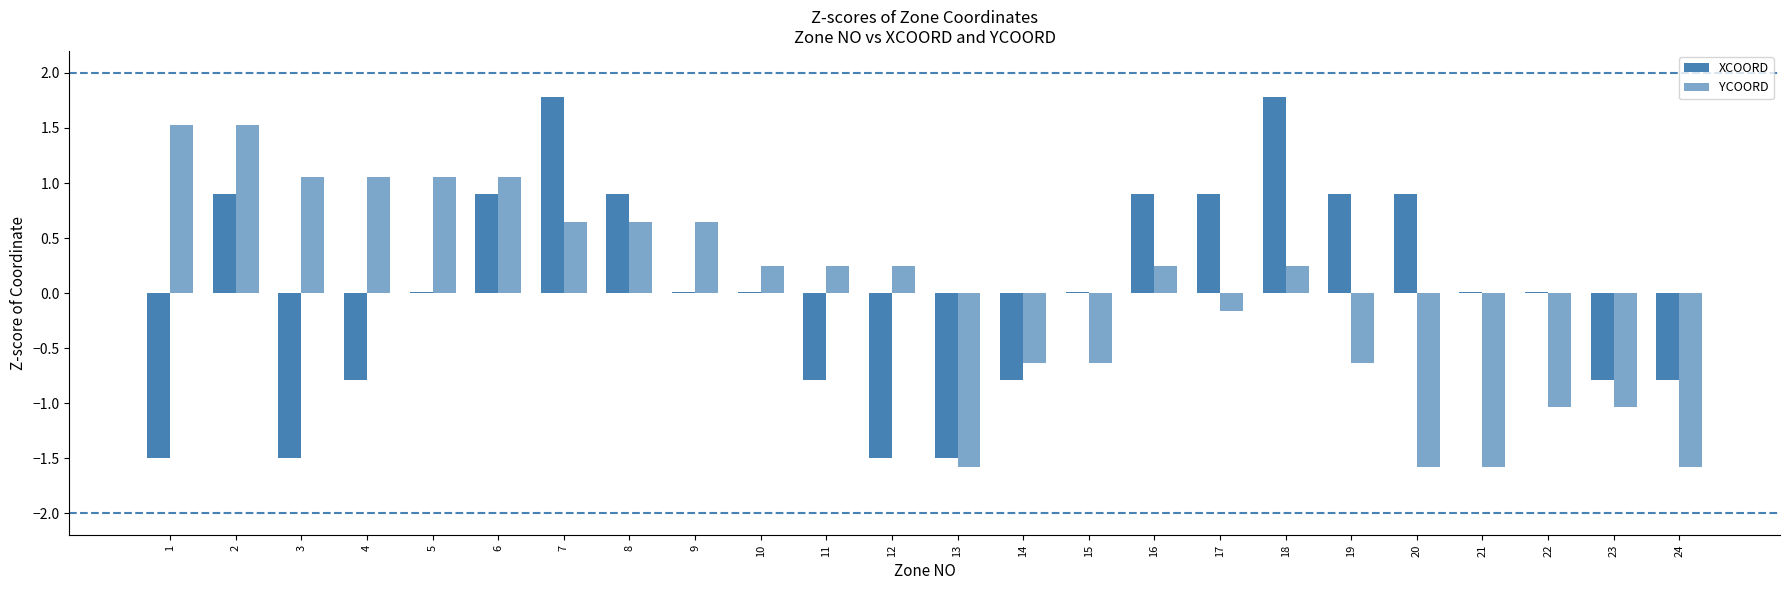

What is the sum of the XCOORD values at 6 and 1?

-0.6